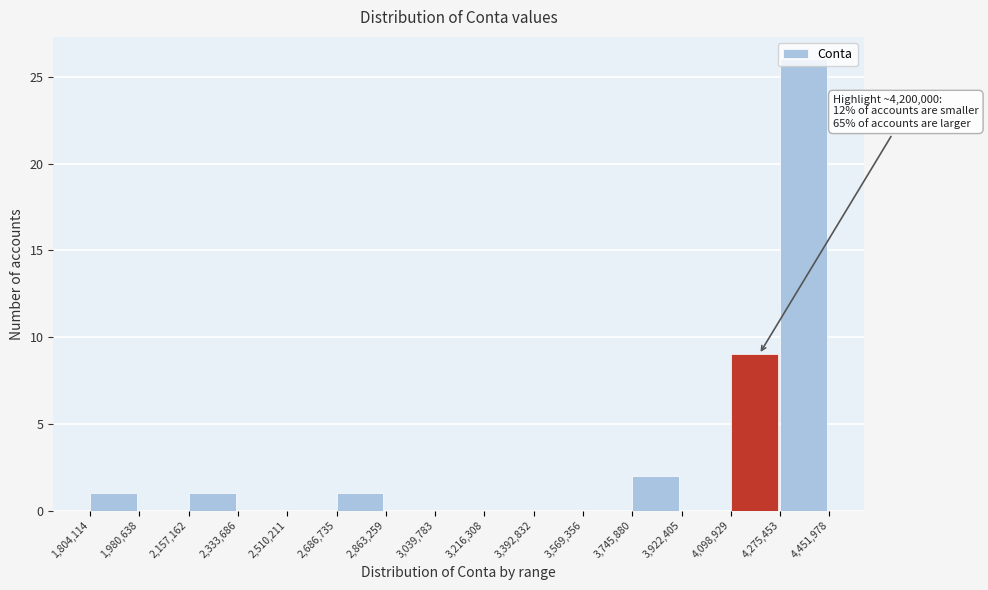

Over which range of the x-axis is the bar tallest?

4,275,453 to 4,451,978